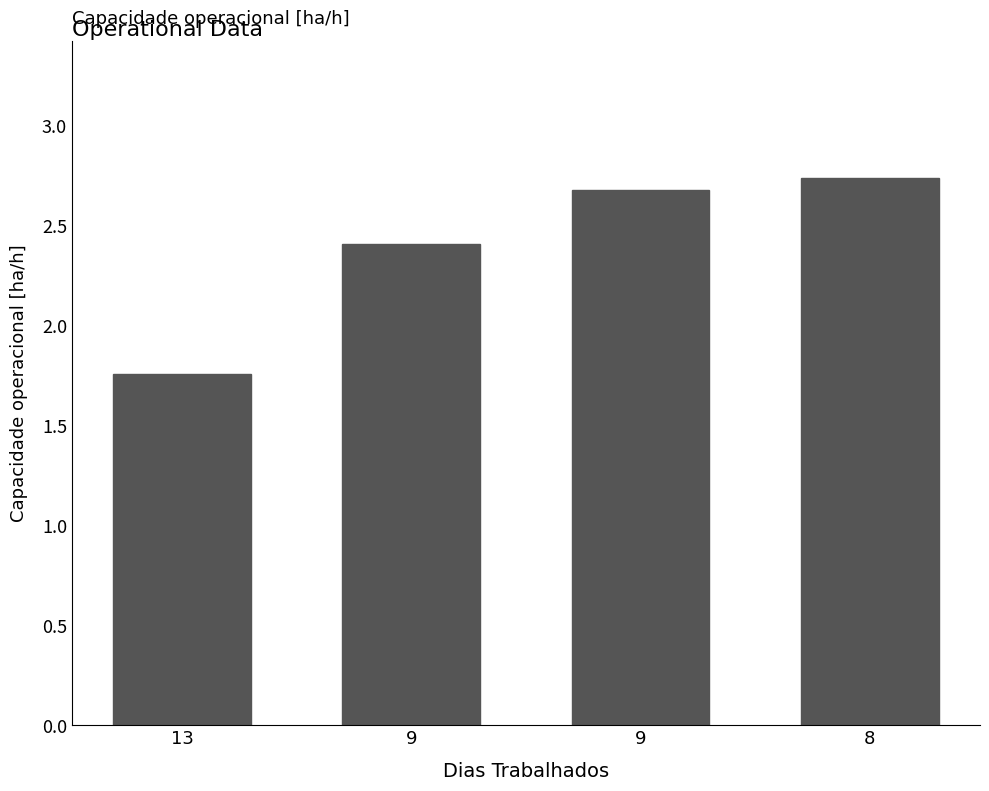

Rank the categories by value from highest to lowest.

8, 9, 9, 13